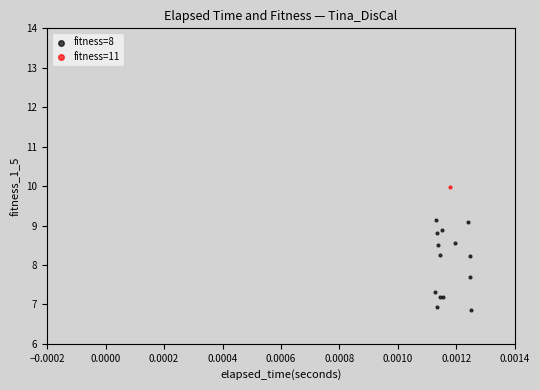

What are all the series names shown in the legend?

fitness=8, fitness=11